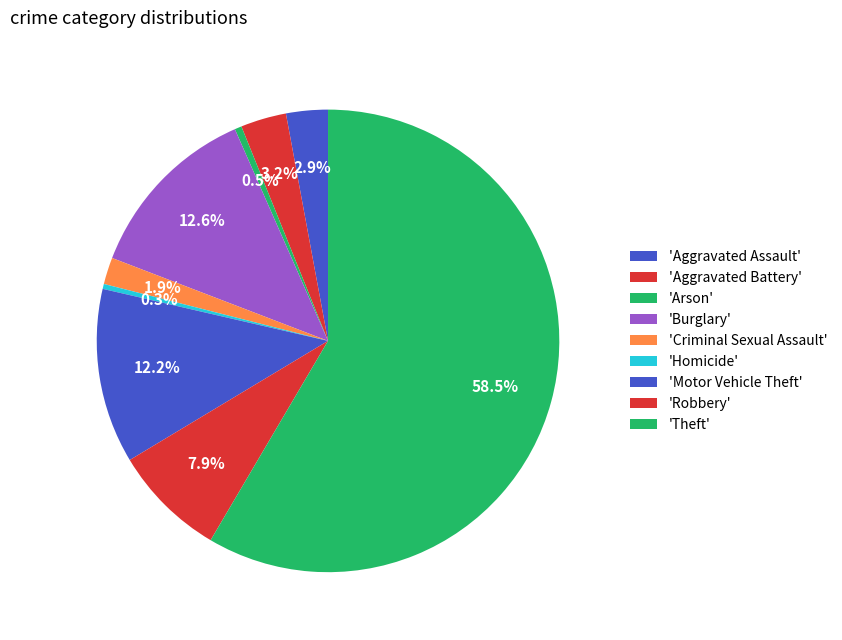

Rank the categories by value from highest to lowest.

Theft, Burglary, Motor Vehicle Theft, Robbery, Aggravated Battery, Aggravated Assault, Criminal Sexual Assault, Arson, Homicide